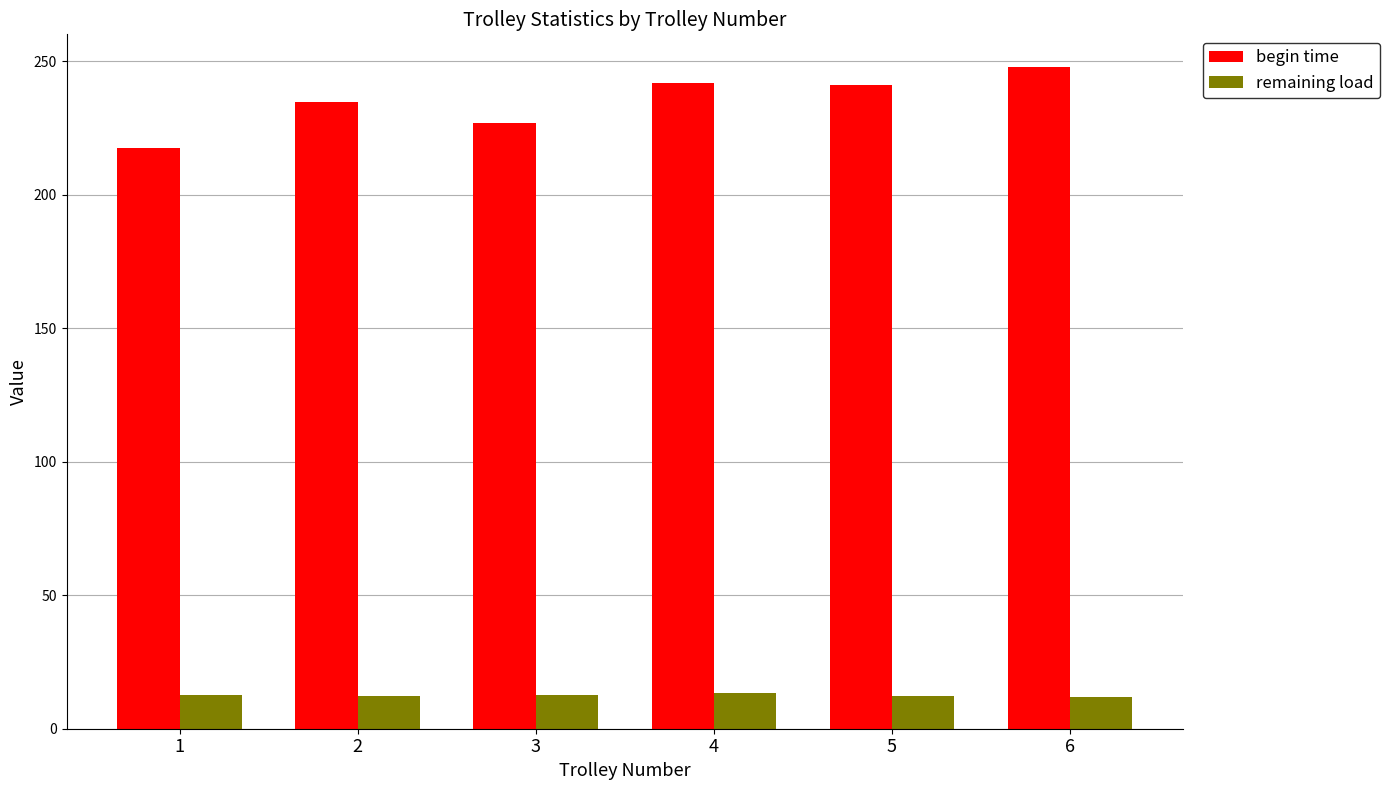

Which series changed the most between 1 and 5?

begin time